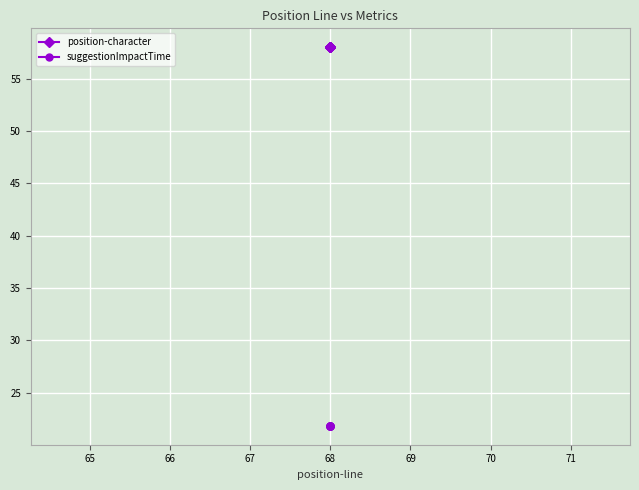

True or false: suggestionImpactTime and position-character intersect in this chart.

False